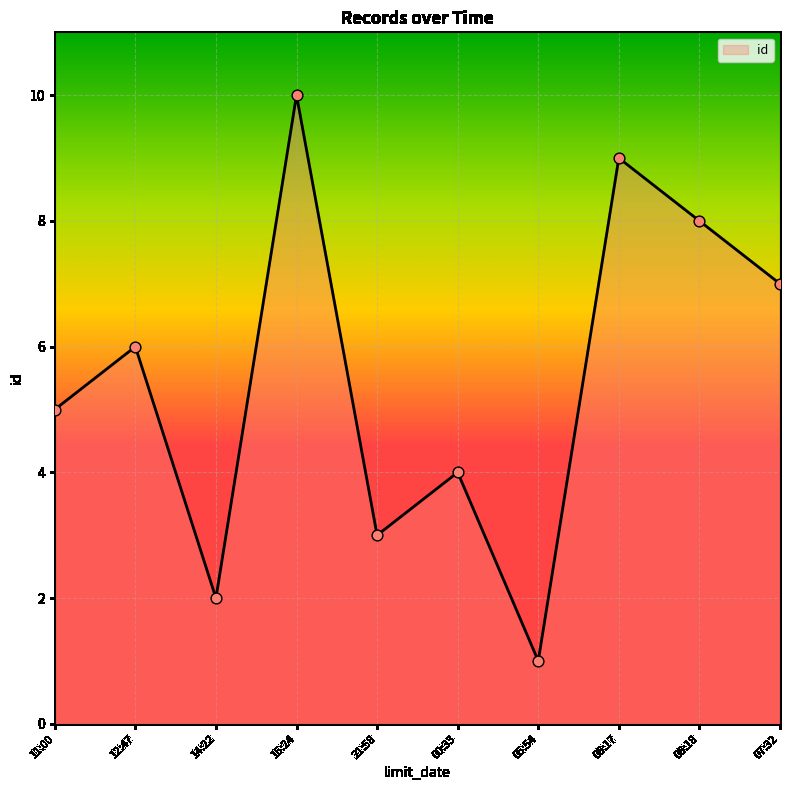

Between 12:47 and 06:18, which is larger?

06:18